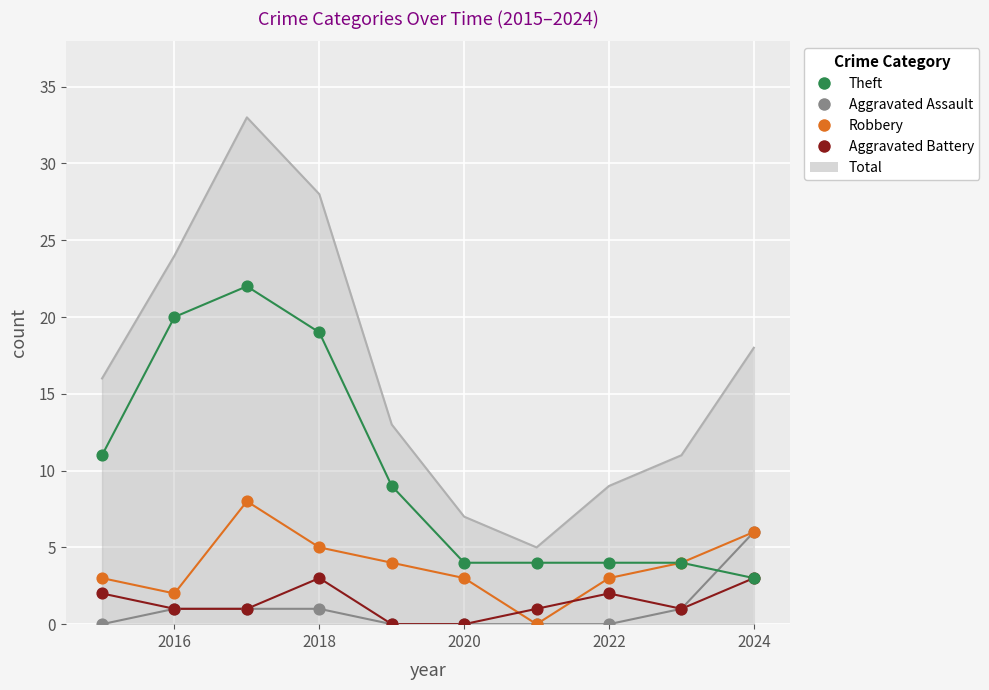

Which series has the largest total across all categories?

Total